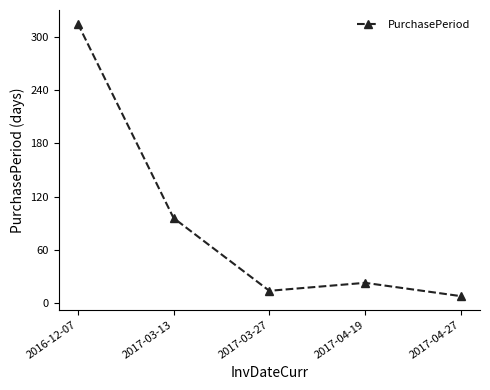

What is the sum of the values at 2017-04-27 and 2017-04-19?

31